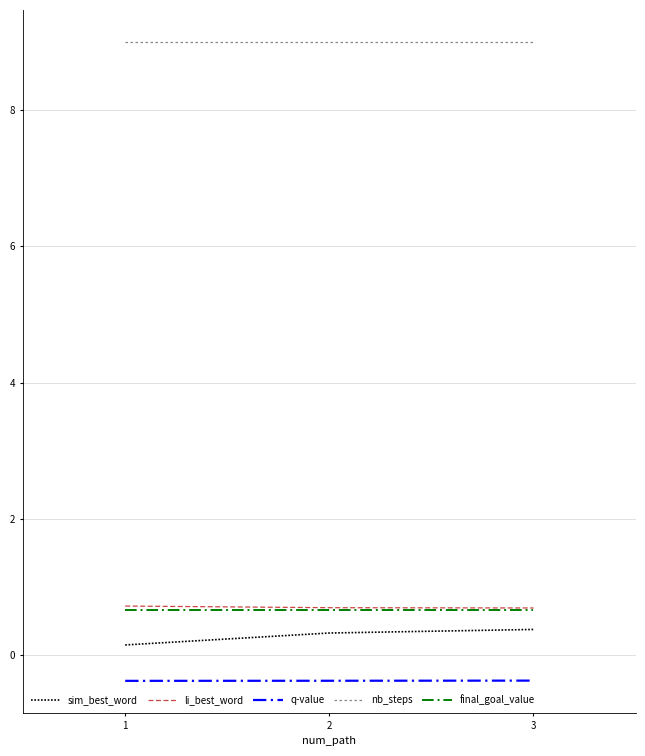

What is the spread (max minus min) of values at 3?

9.4